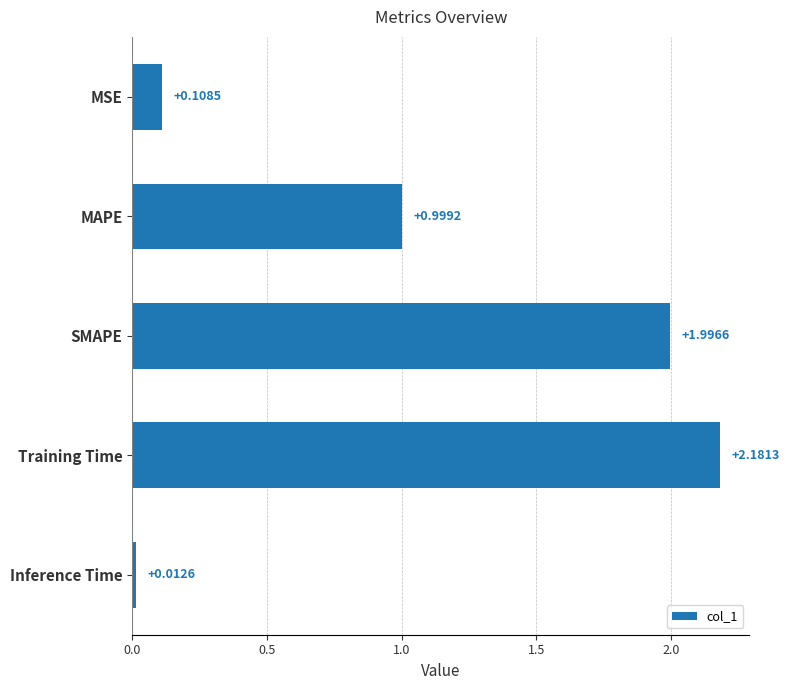

Which category has the highest value across all series?

Training Time